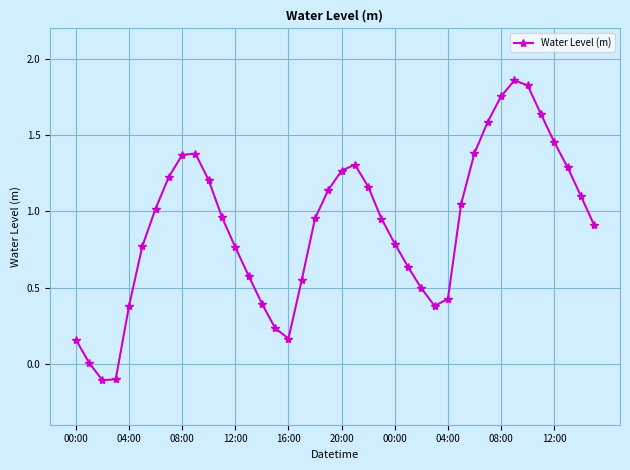

True or false: the data has more than 2 interior local peaks.

True